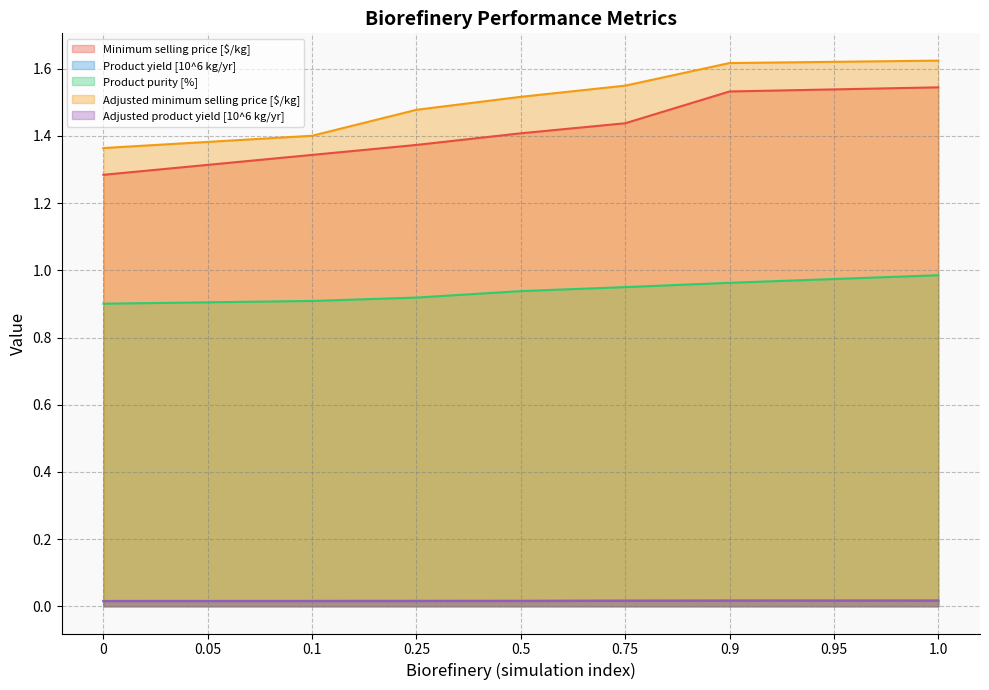

True or false: Minimum selling price [$/kg] and Product purity [%] intersect in this chart.

False